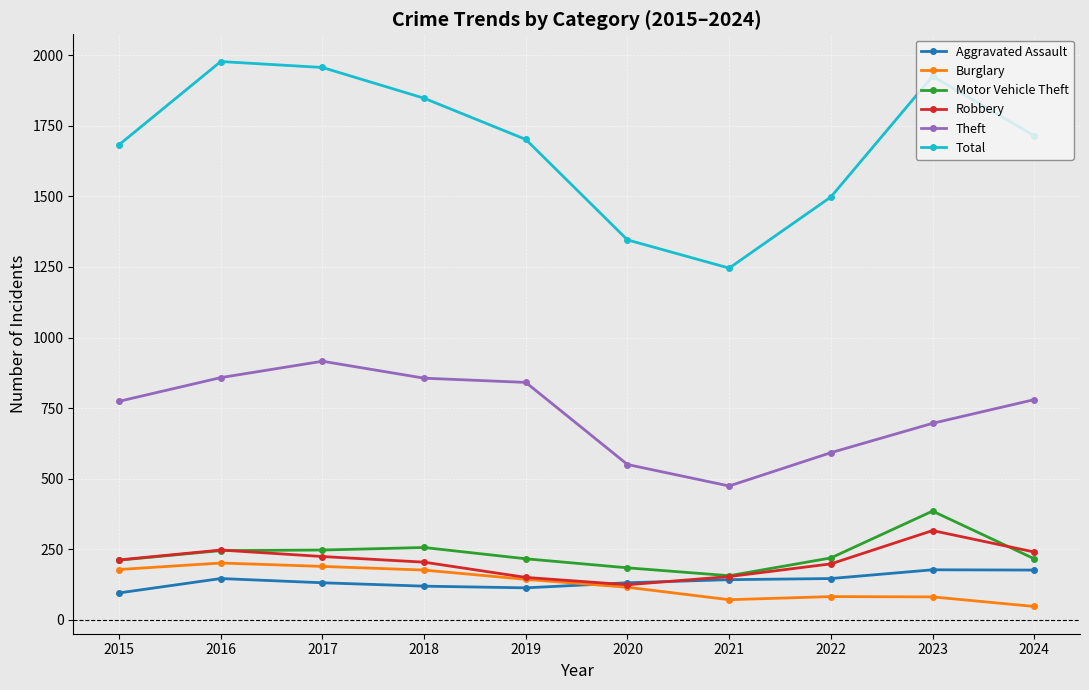

What is the lowest value of the Burglary series?

47